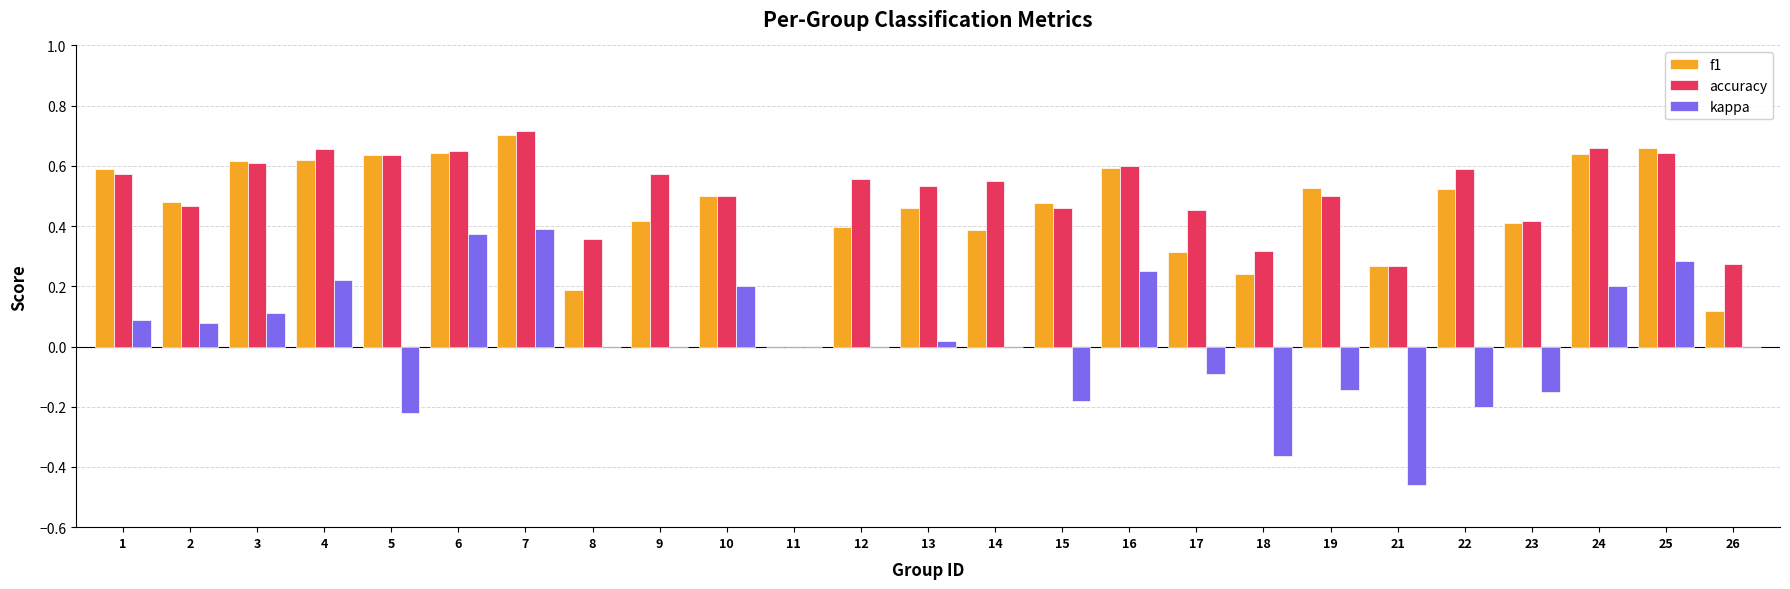

At which label does accuracy reach its peak?

7